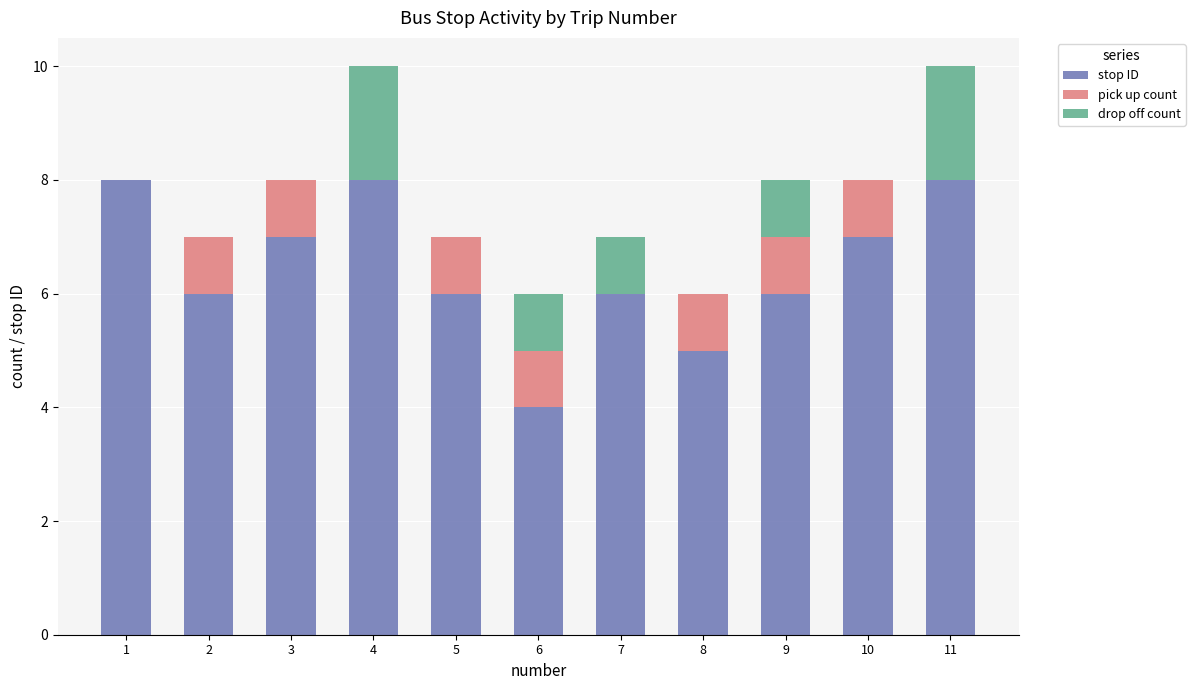

What is the maximum value for stop ID?

8